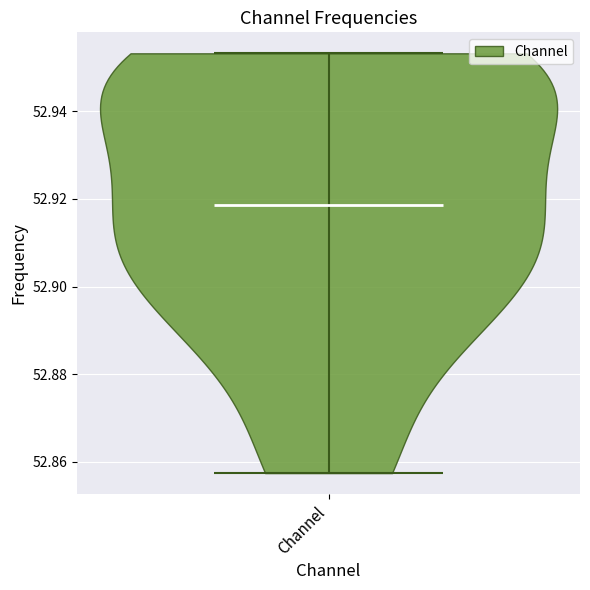

Where does the median line of the violin for Channel sit on the y-axis? The values are not printed on the chart, so give them approximately, as read against the axis.

52.918